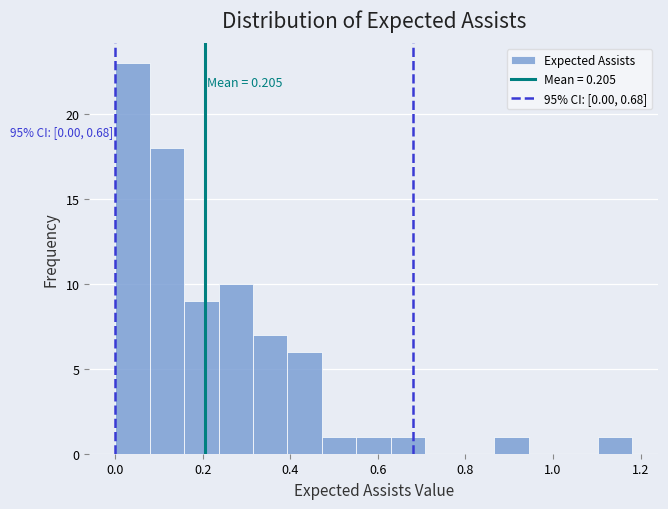

Around what value on the x-axis is the tallest bar? Give the approximate position of its centre, as read against the axis.

0.04